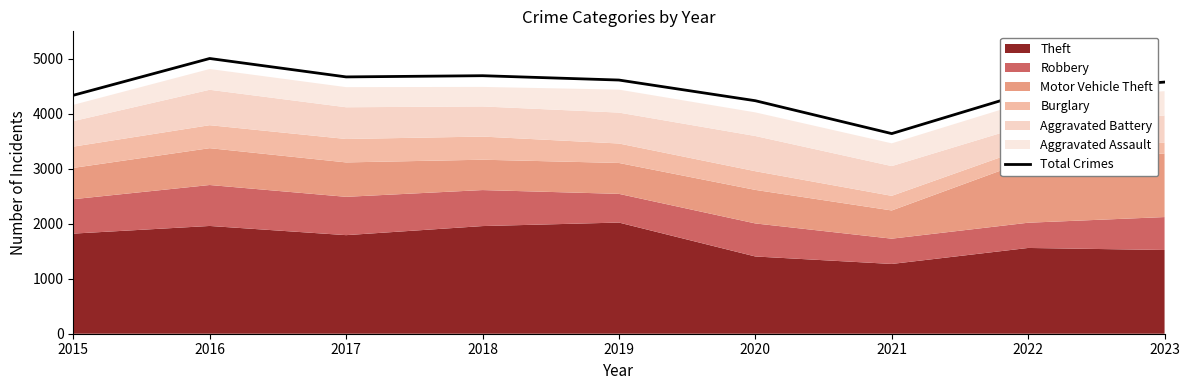

Rank the categories by value from lowest to highest.

2021, 2020, 2015, 2022, 2023, 2019, 2017, 2018, 2016